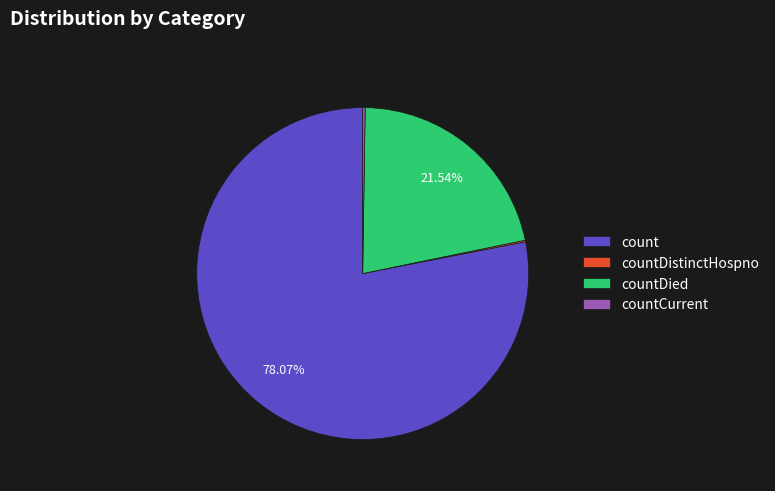

Which category has the biggest portion of the pie?

count